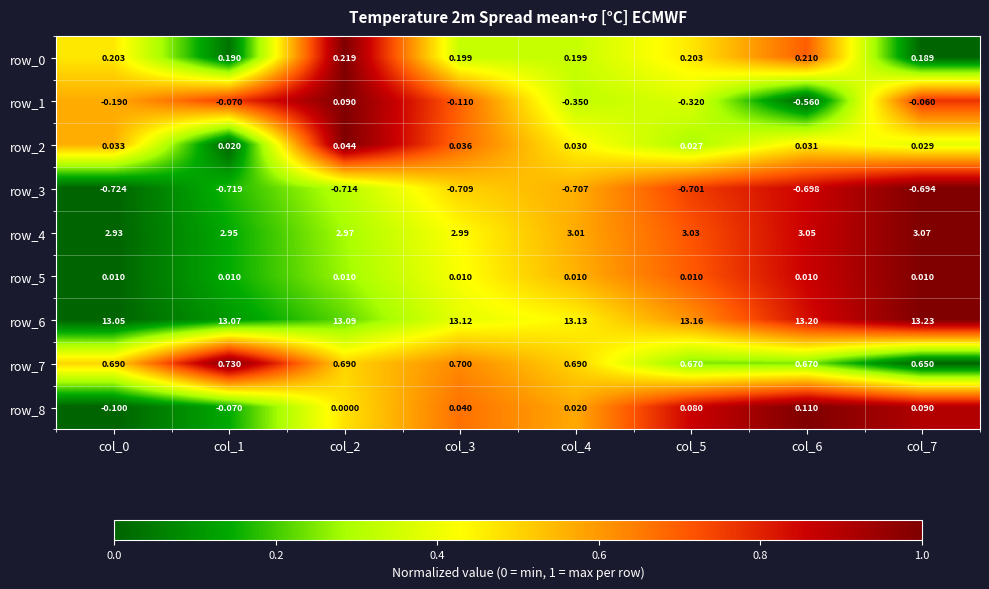

Is the value of row_0 at col_2 greater than the value of row_4 at col_4?

No